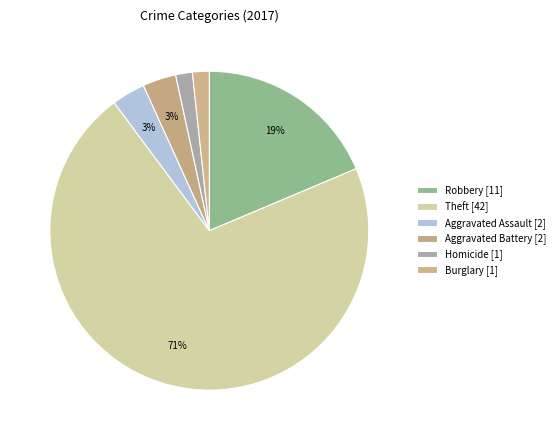

Which category accounts for the majority?

Theft